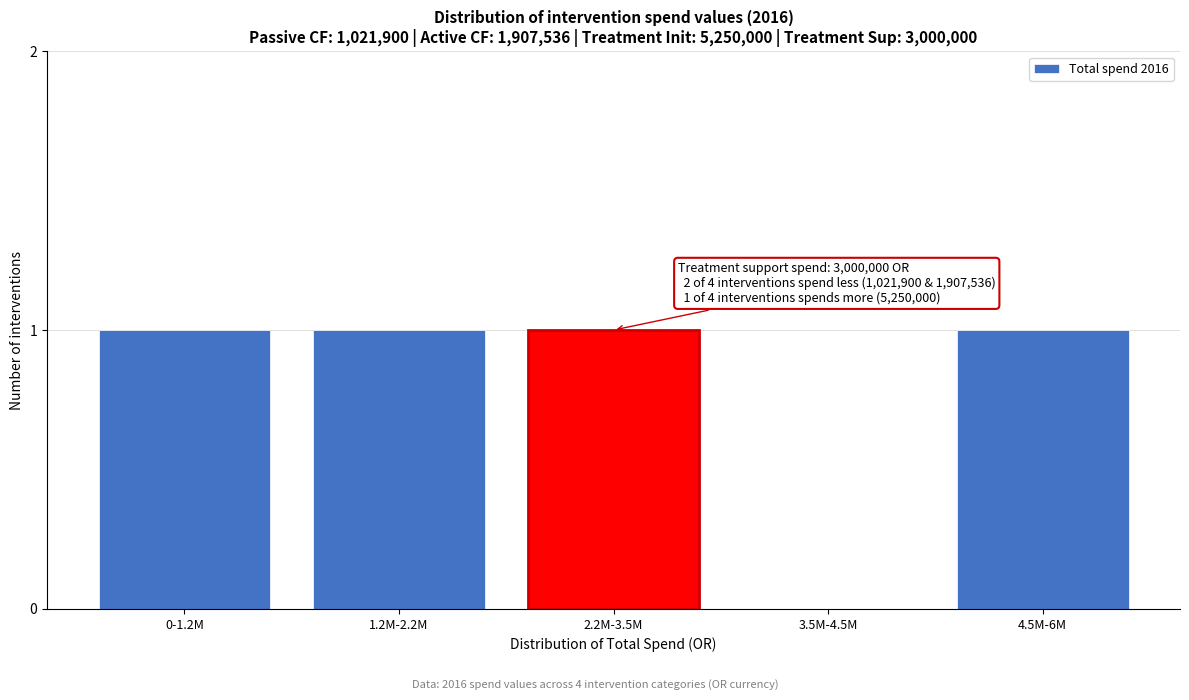

Reading left to right, extract all data points from this chart.

0-1.2M=1	1.2M-2.2M=1	2.2M-3.5M=1	3.5M-4.5M=0	4.5M-6M=1